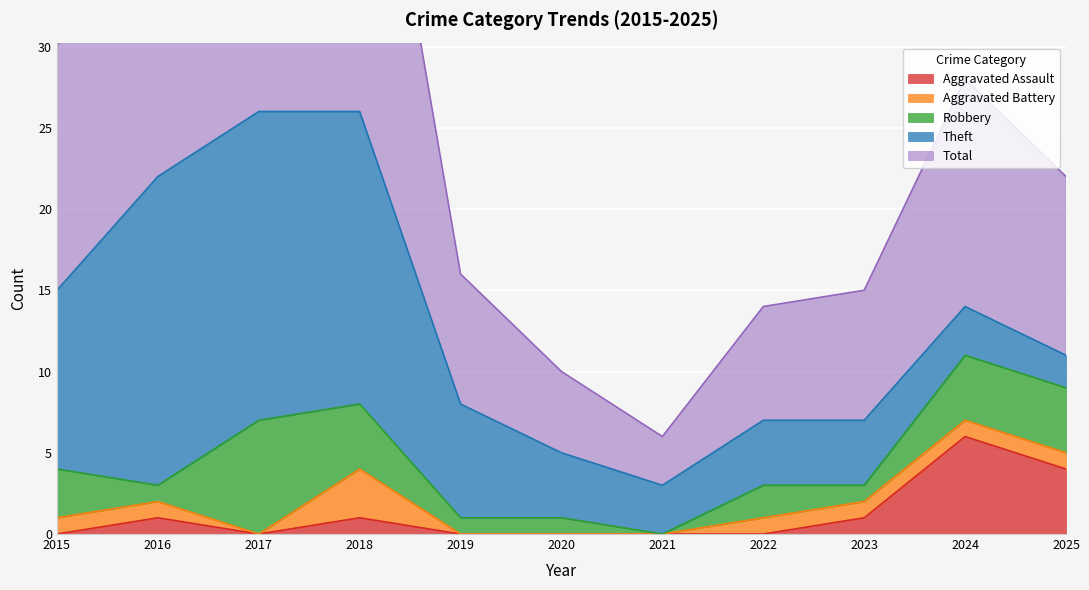

Reading left to right, what are all the values shown in this chart?

Aggravated Assault: 0	1	0	1	0	0	0	0	1	6	4
Aggravated Battery: 1	1	0	3	0	0	0	1	1	1	1
Robbery: 3	1	7	4	1	1	0	2	1	4	4
Theft: 11	19	19	18	7	4	3	4	4	3	2
Total: 15	22	27	26	8	5	3	7	8	14	11